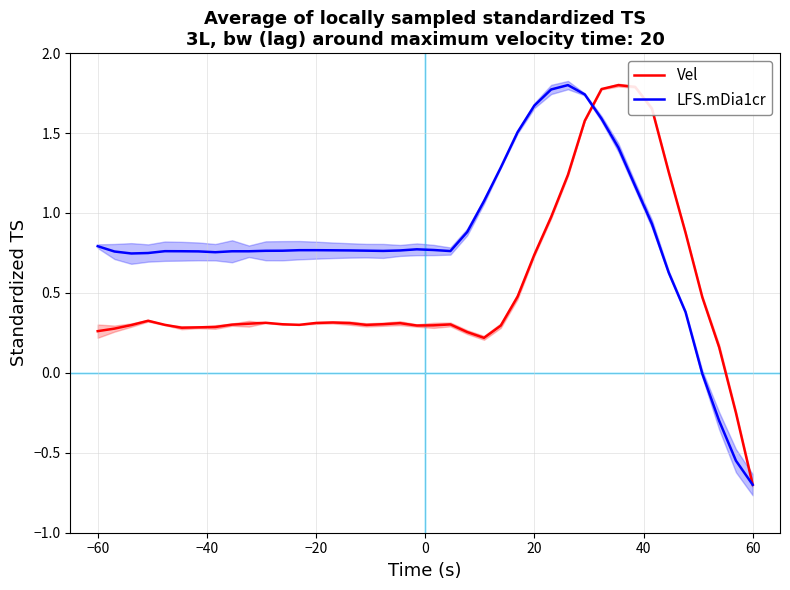

What is the sum of all Vel values?

21.2